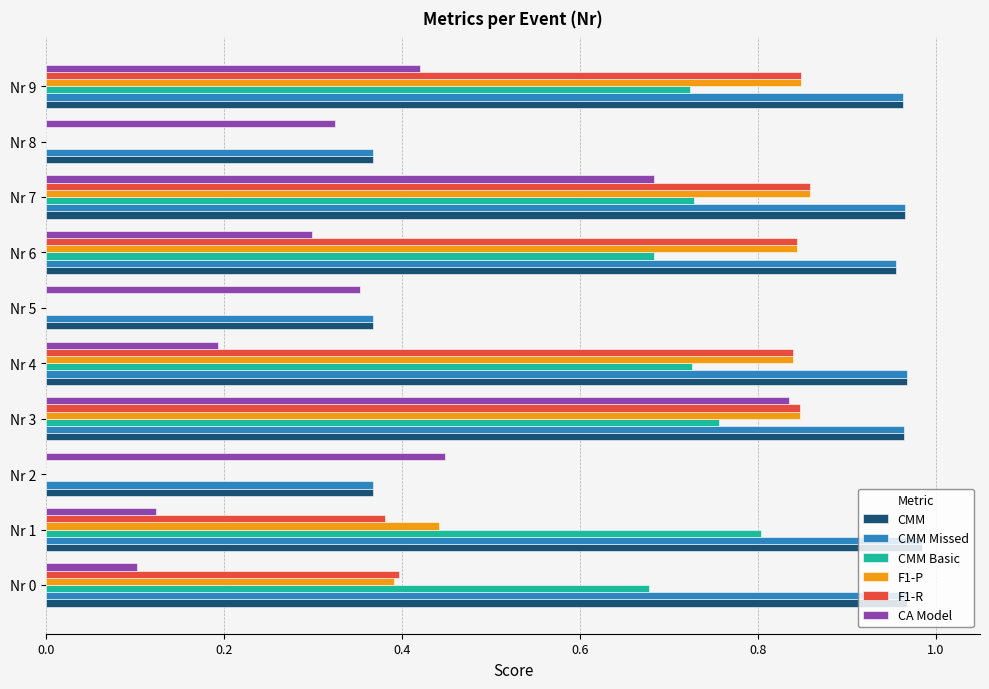

What is the sum of all CMM values?

7.9